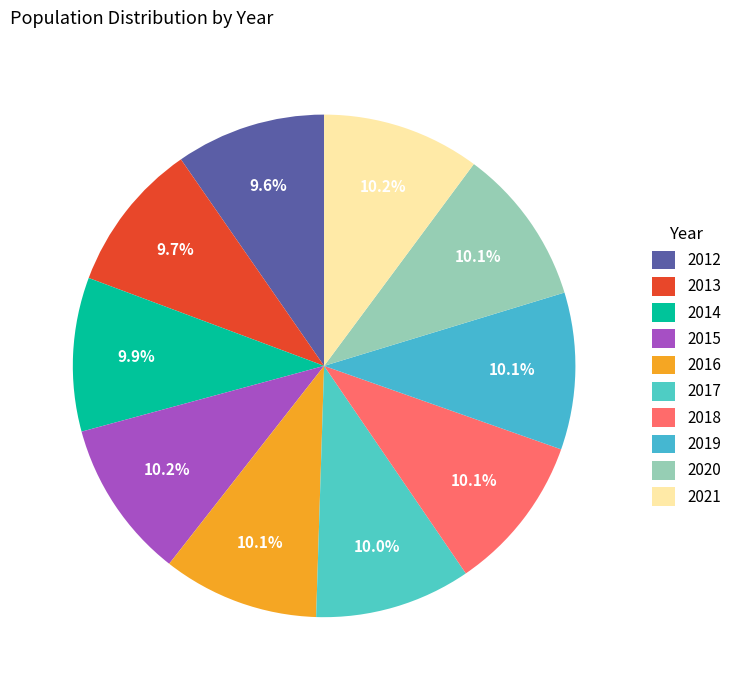

Which has a higher value, 2012 or 2018?

2018